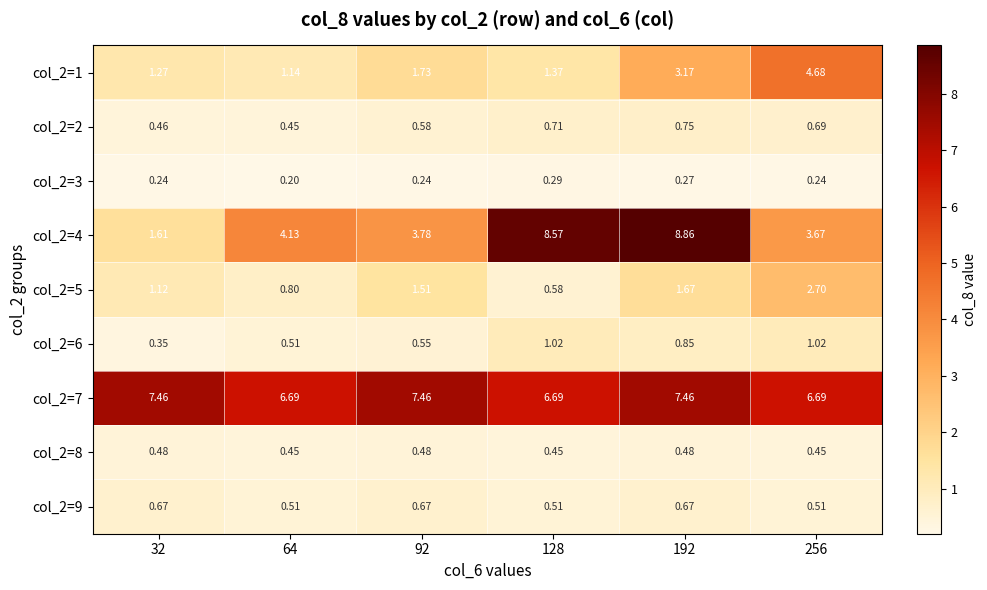

Is the value of col_2=5 at 256 greater than the value of col_2=8 at 128?

Yes